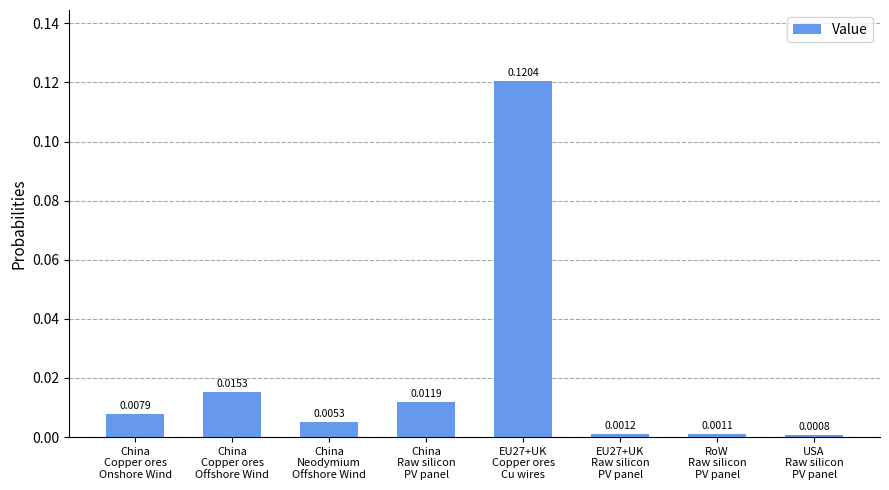

Rank the categories by value from lowest to highest.

USA
Raw silicon
PV panel, RoW
Raw silicon
PV panel, EU27+UK
Raw silicon
PV panel, China
Neodymium
Offshore Wind, China
Copper ores
Onshore Wind, China
Raw silicon
PV panel, China
Copper ores
Offshore Wind, EU27+UK
Copper ores
Cu wires